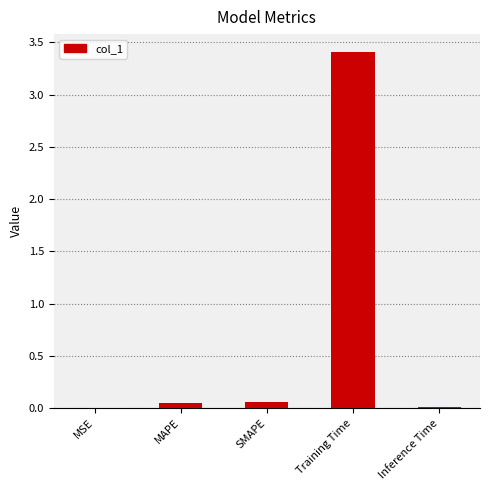

The chart shows a value of 0.0 at Inference Time. True or false?

True